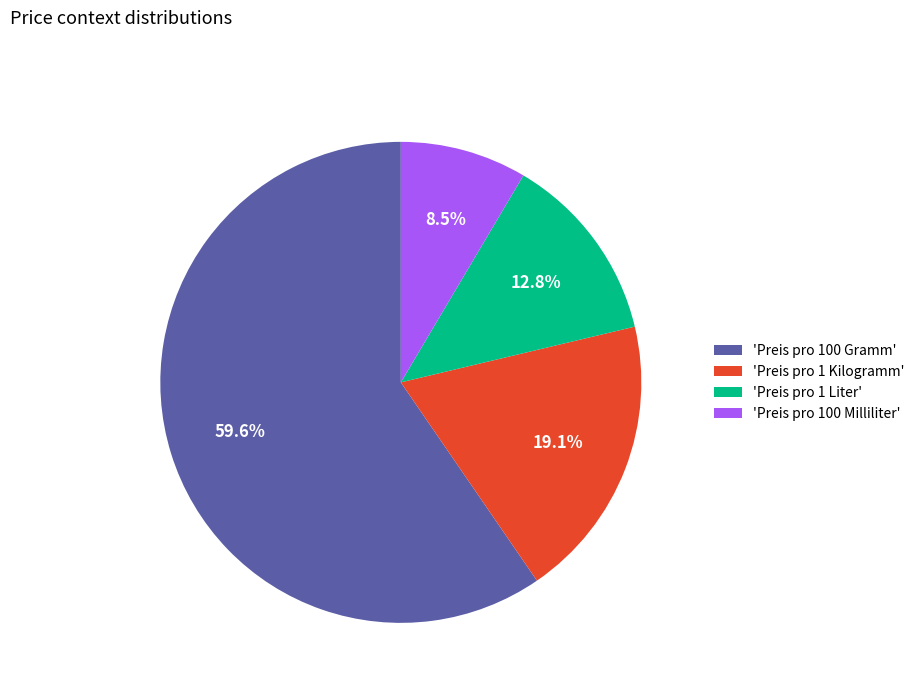

Count the number of slices in the pie.

4